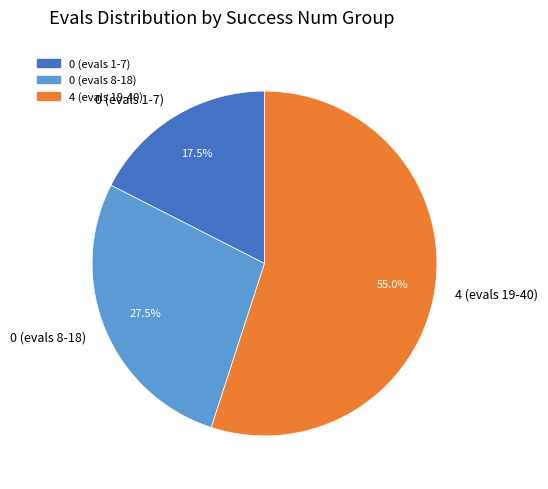

What percentage do 4 (evals 19-40) and 0 (evals 8-18) together represent?

82.5%